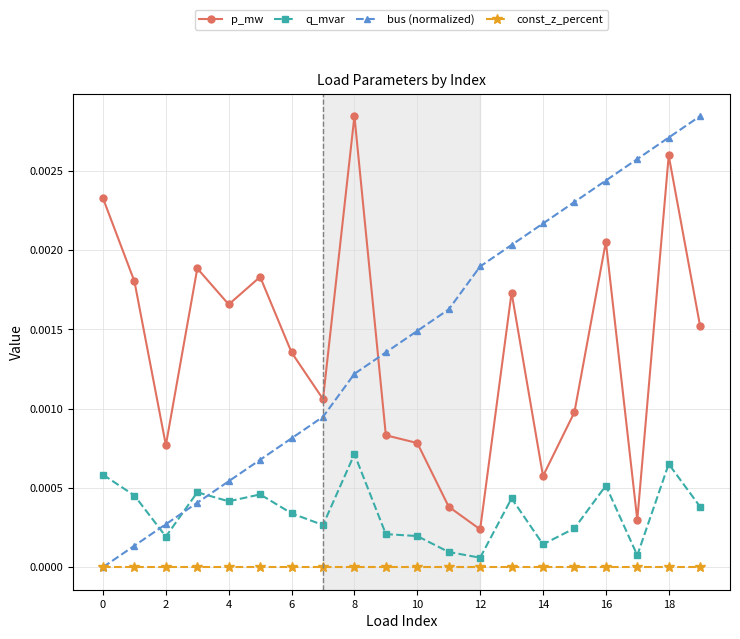

True or false: const_z_percent and p_mw intersect in this chart.

False